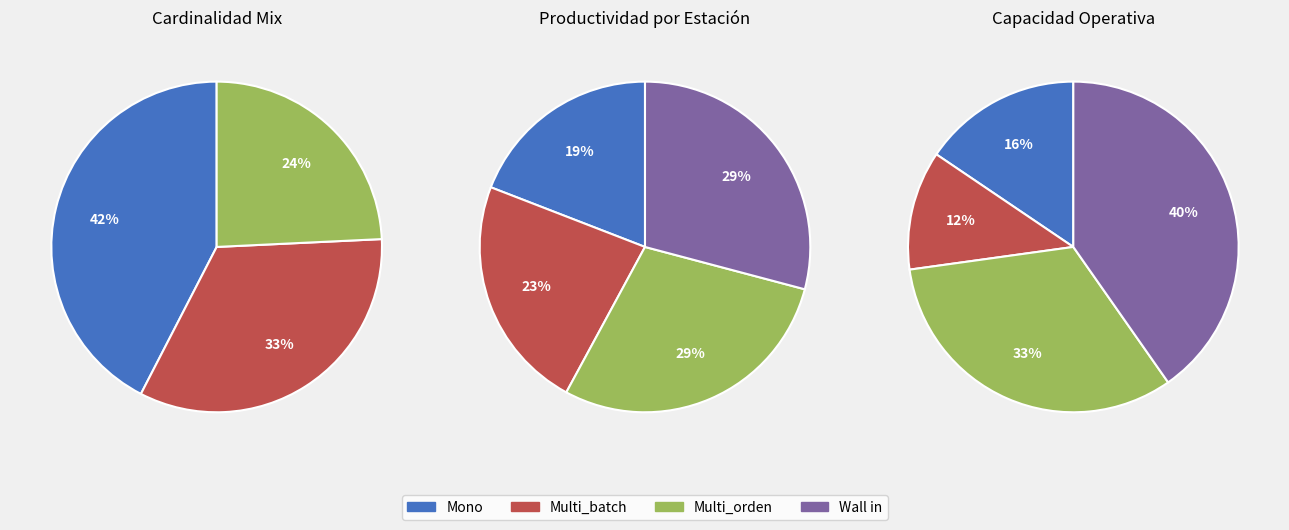

Which slice is the largest?

Mono